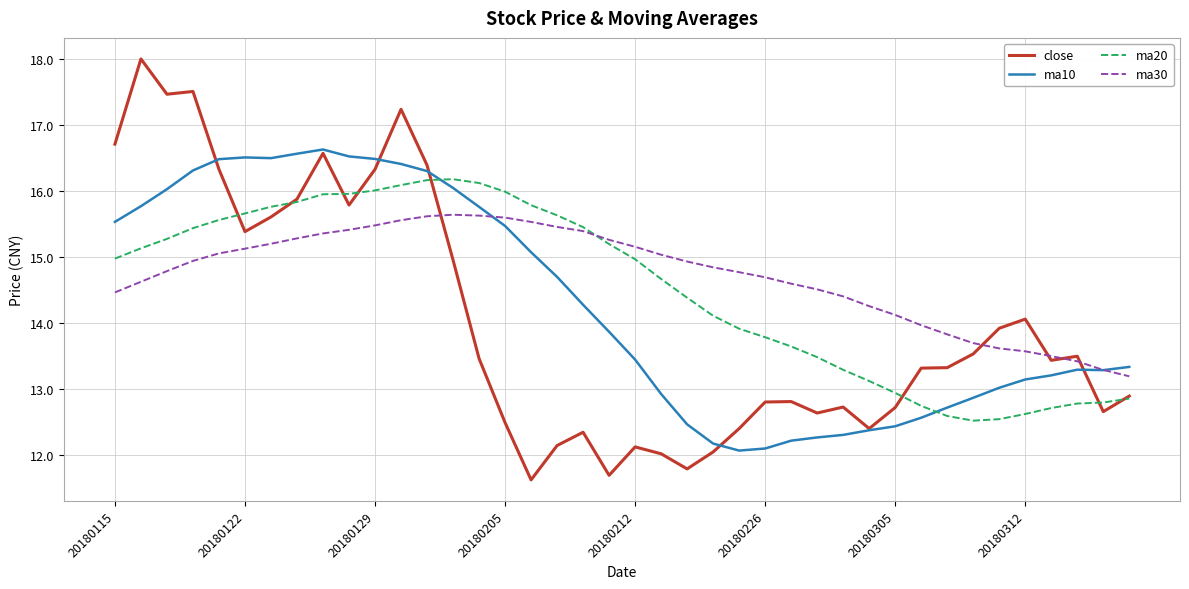

What is the maximum value shown in the chart?

18.0